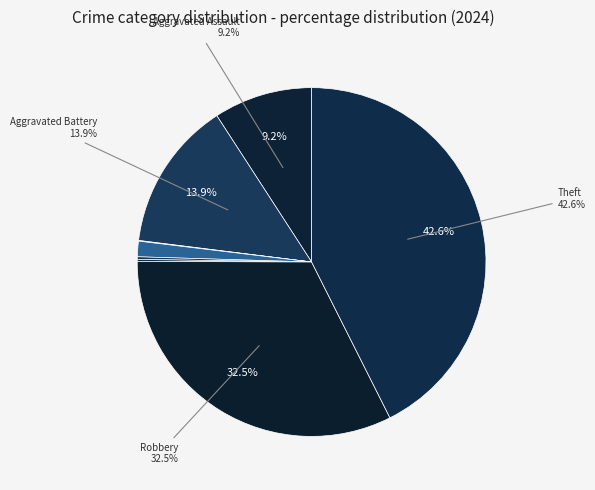

Rank the categories by value from lowest to highest.

Arson, Motor Vehicle Theft, Homicide, Criminal Sexual Assault, Aggravated Assault, Aggravated Battery, Robbery, Theft